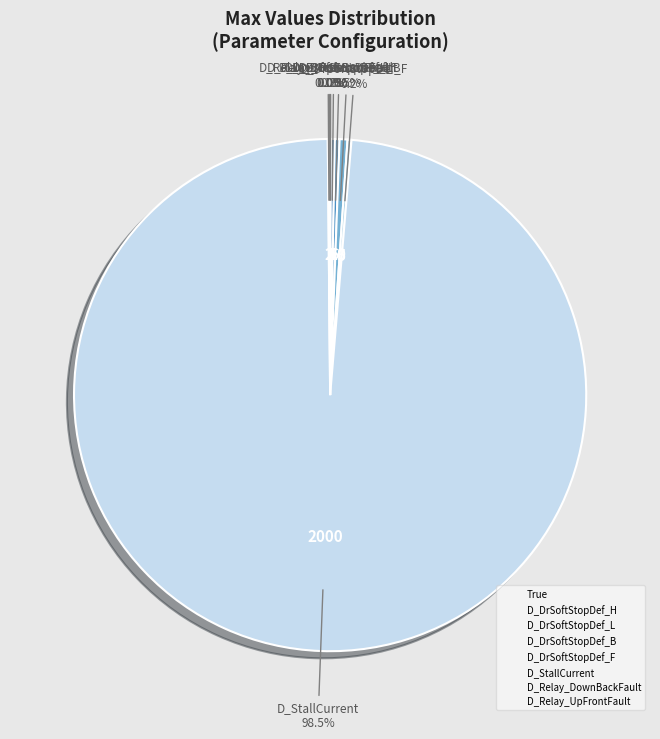

Which slice represents more than half of the pie?

D_StallCurrent